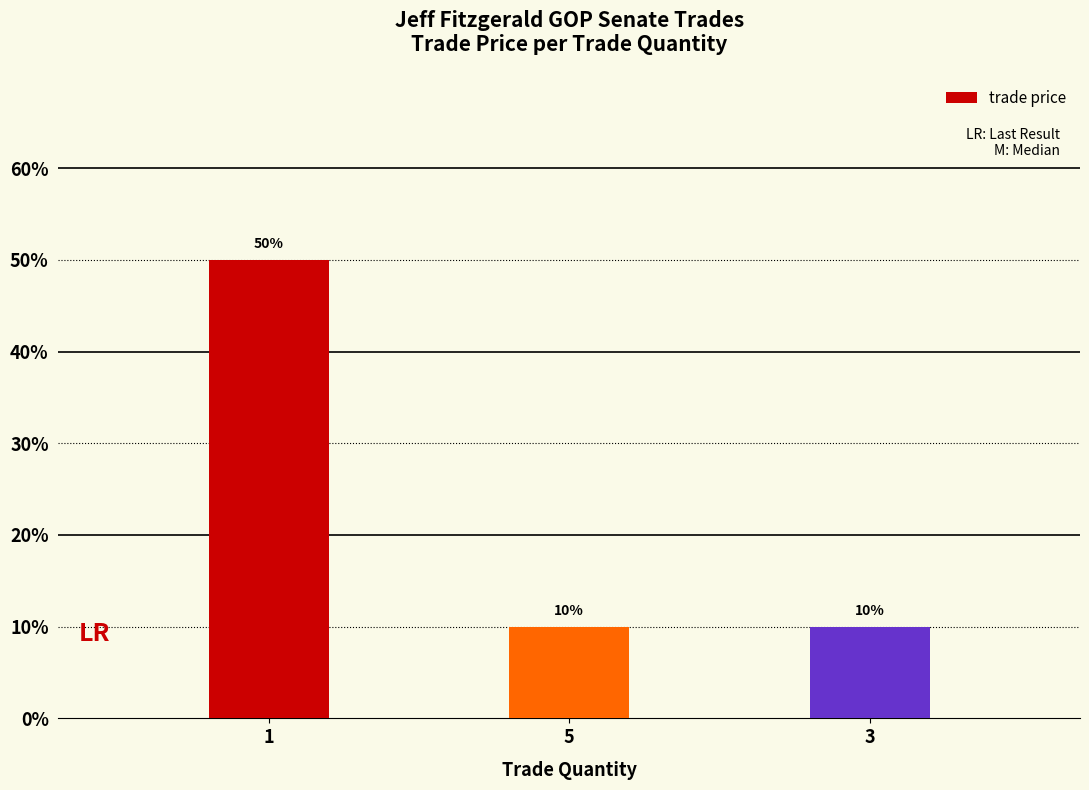

Are the bars horizontal?

No